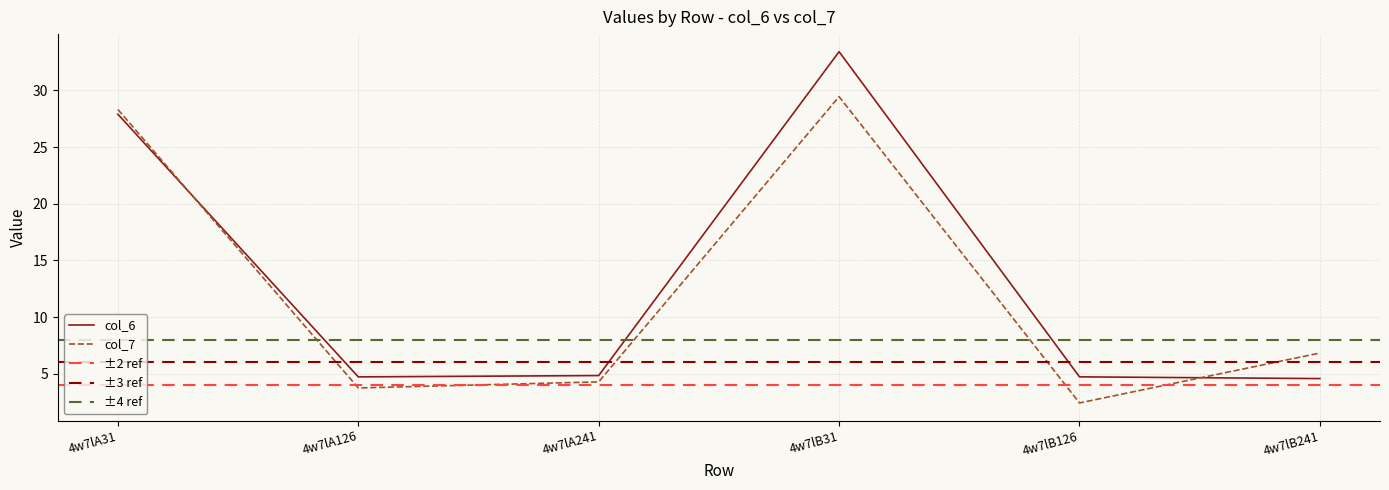

What is the maximum value shown in the chart?

33.4